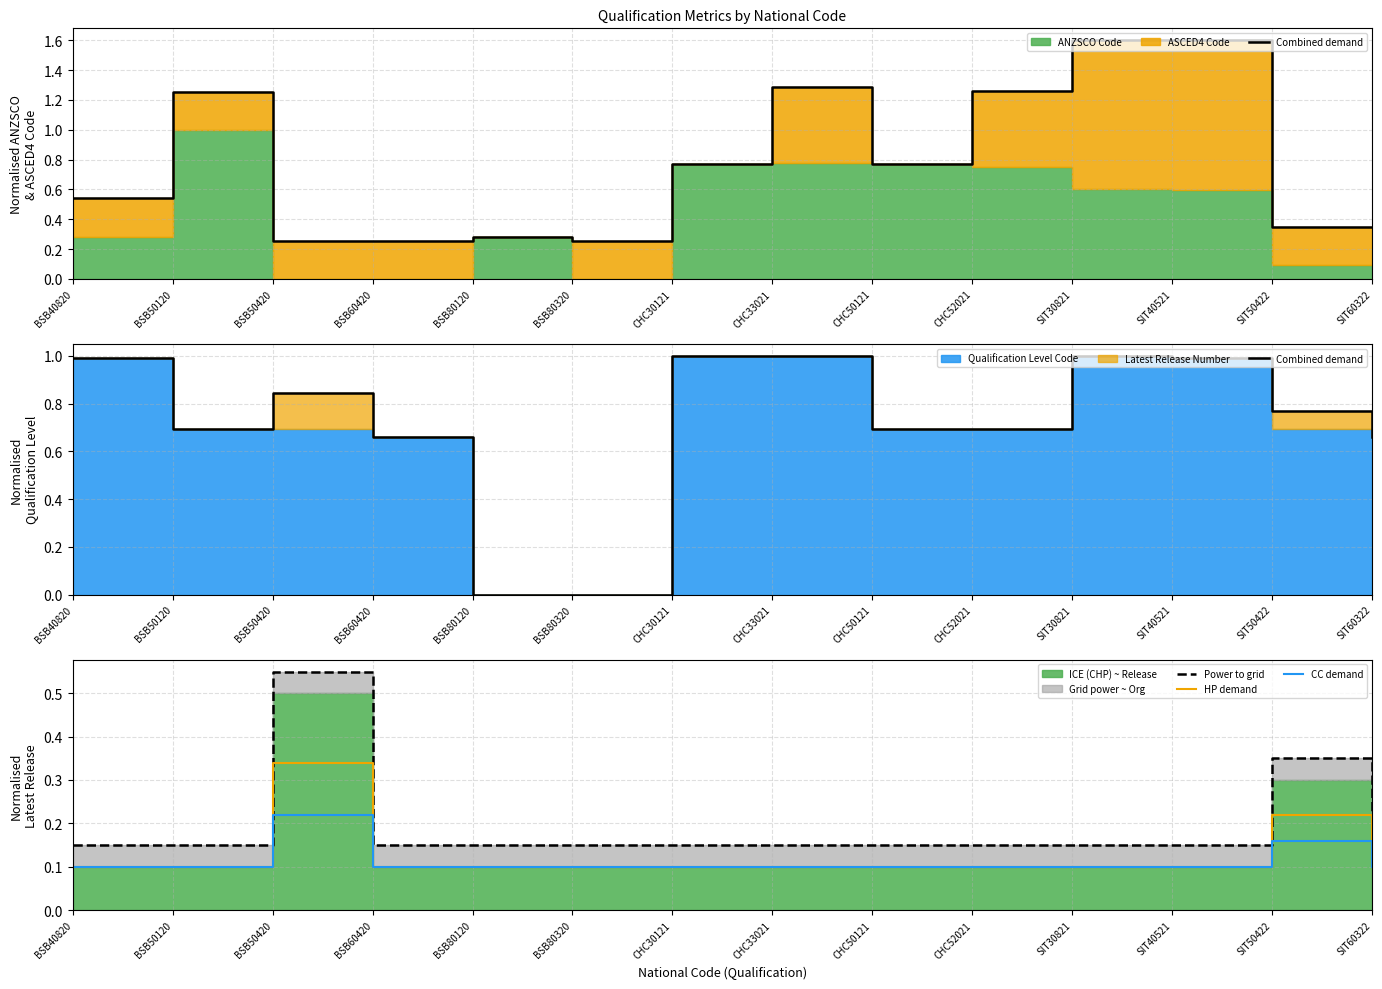

Between SIT60322 and CHC52021, which is larger?

CHC52021